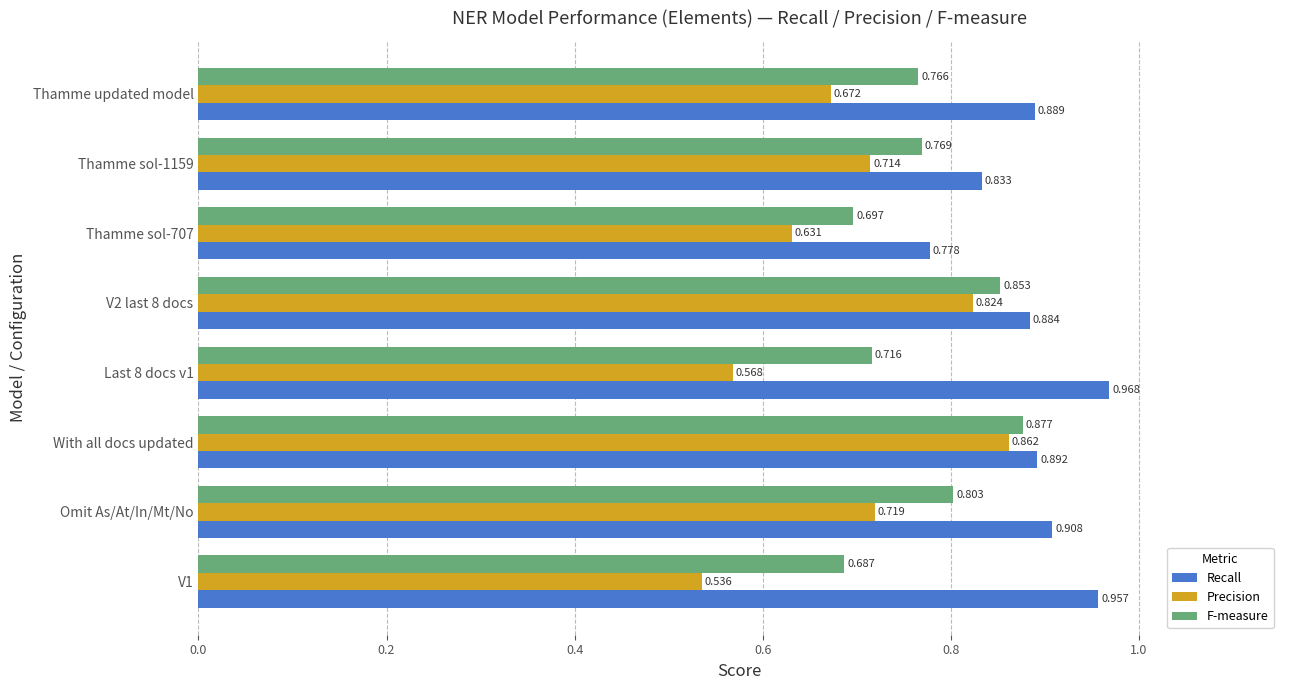

Which series has the largest total across all categories?

Recall